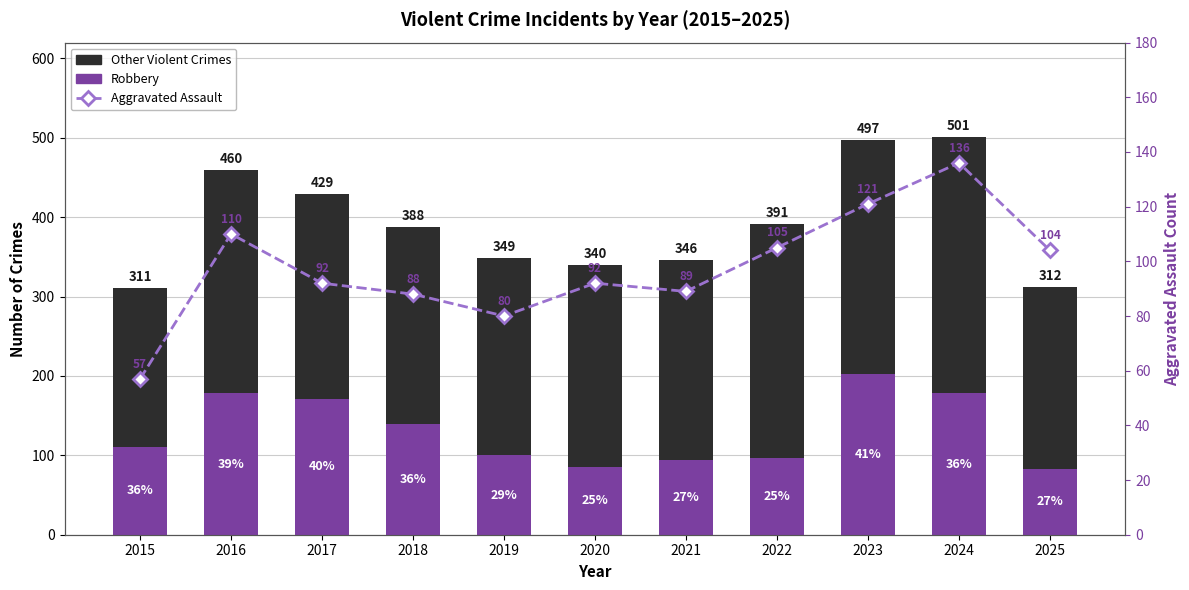

Reading right to left, what are all the values shown in this chart?

Total excl. Robbery: 229	323	294	294	252	255	249	249	258	282	200
Robbery: 83	178	203	97	94	85	100	139	171	178	111
Aggravated Assault: 104	136	121	105	89	92	80	88	92	110	57